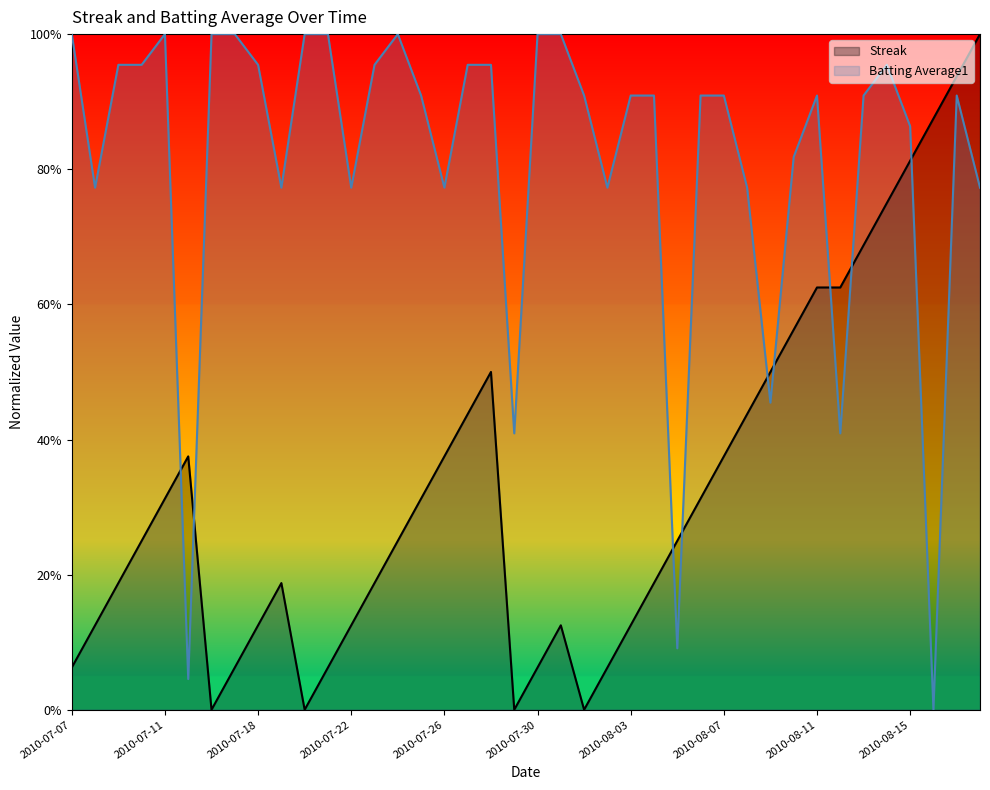

How many times do Streak and Batting Average1 cross each other?

9